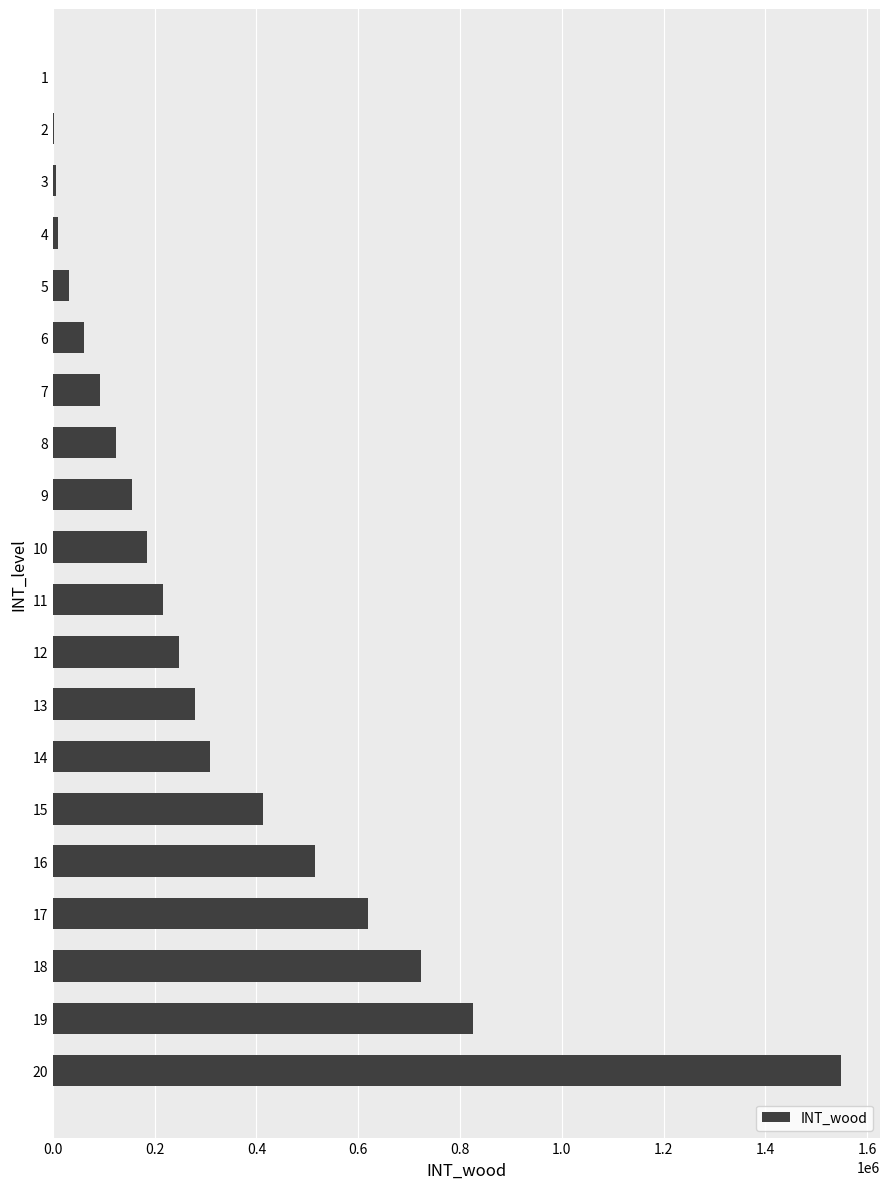

How many categories are shown in the chart?

20